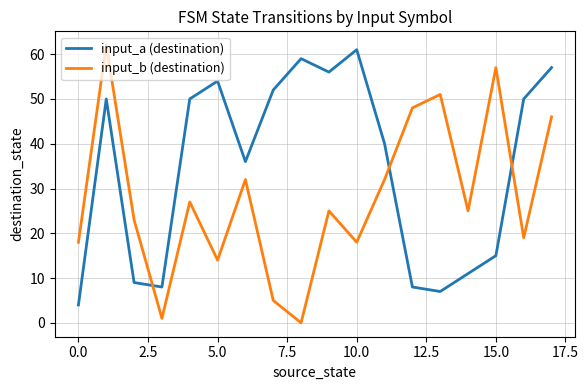

In input_a (destination), how many points are lower than both neighbors (excluding endpoints)?

4